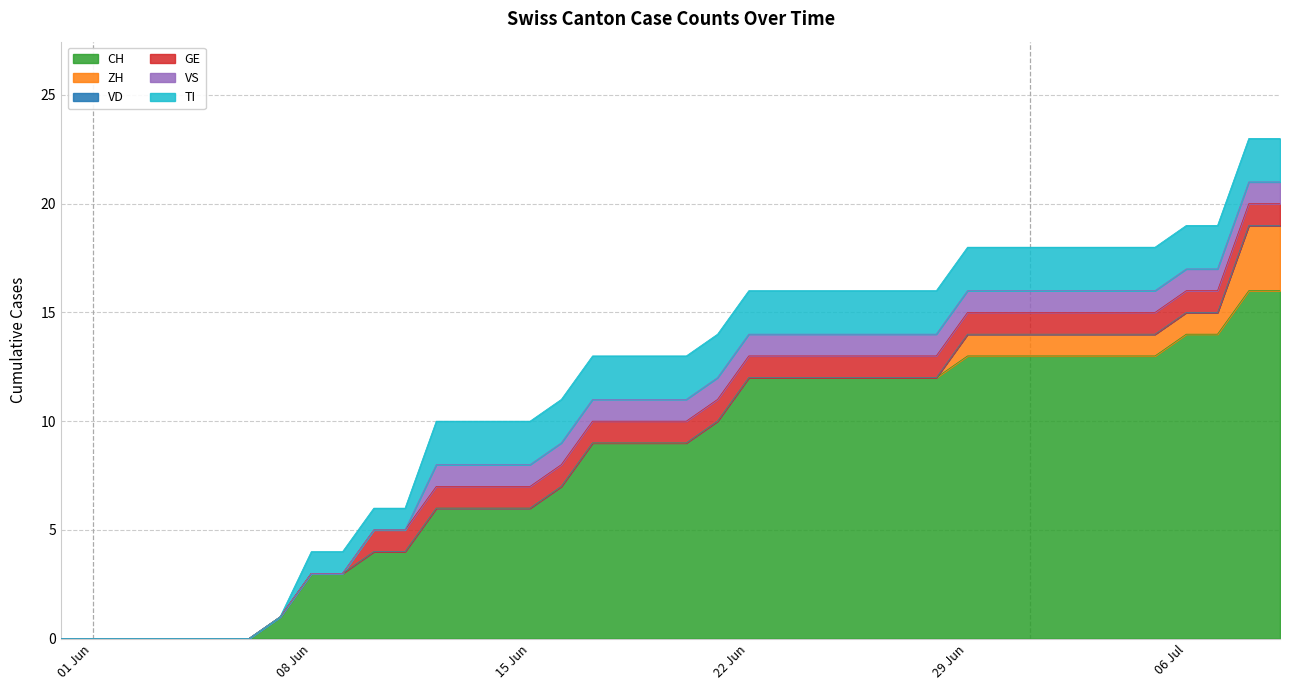

How many lines are shown in the chart?

6